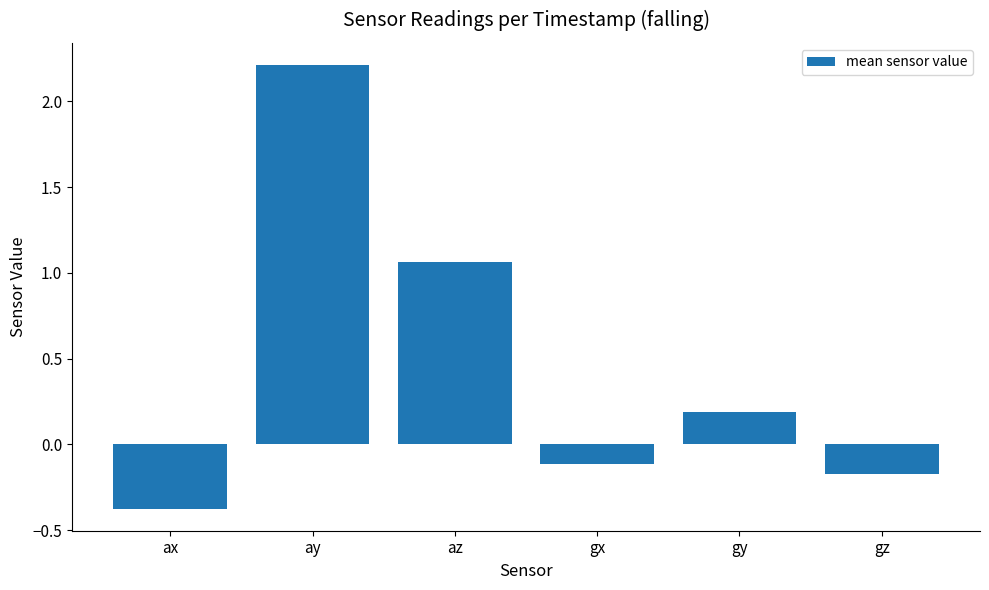

How many categories are shown in the chart?

6